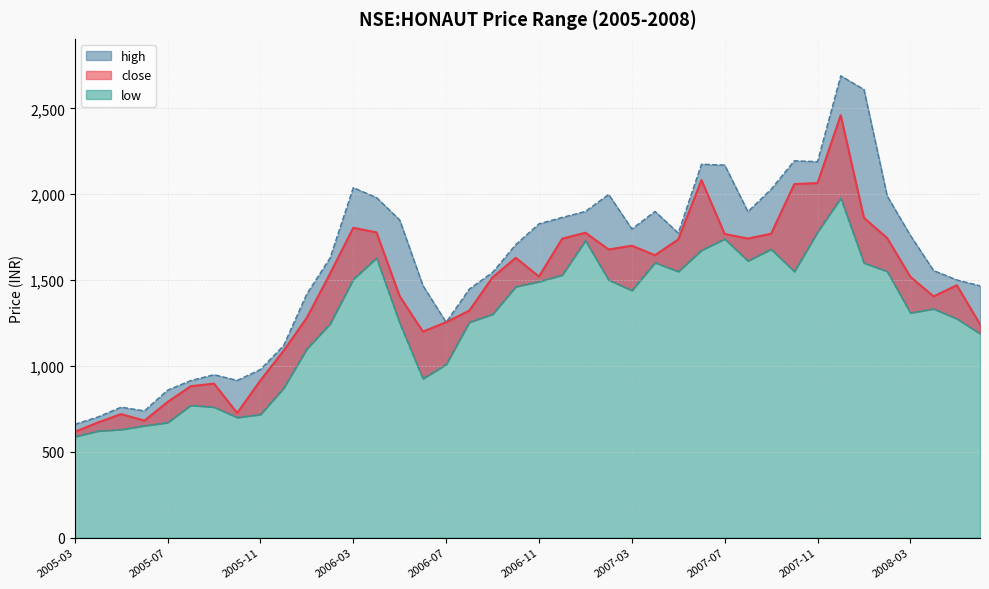

Which category has the highest value across all series?

2007-12